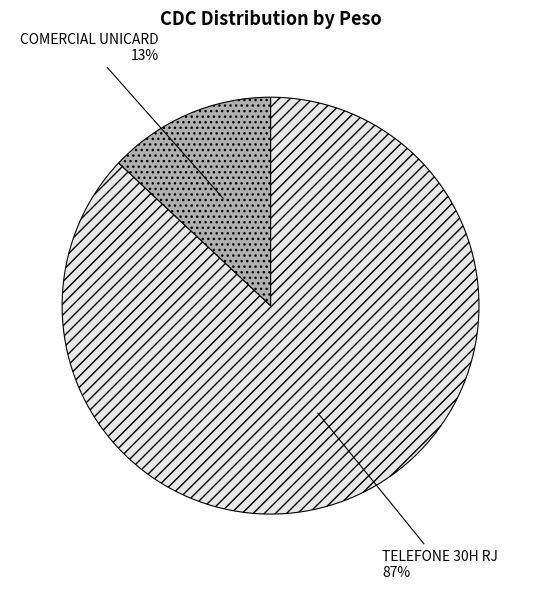

To the nearest percent, what portion does COMERCIAL UNICARD represent?

13%